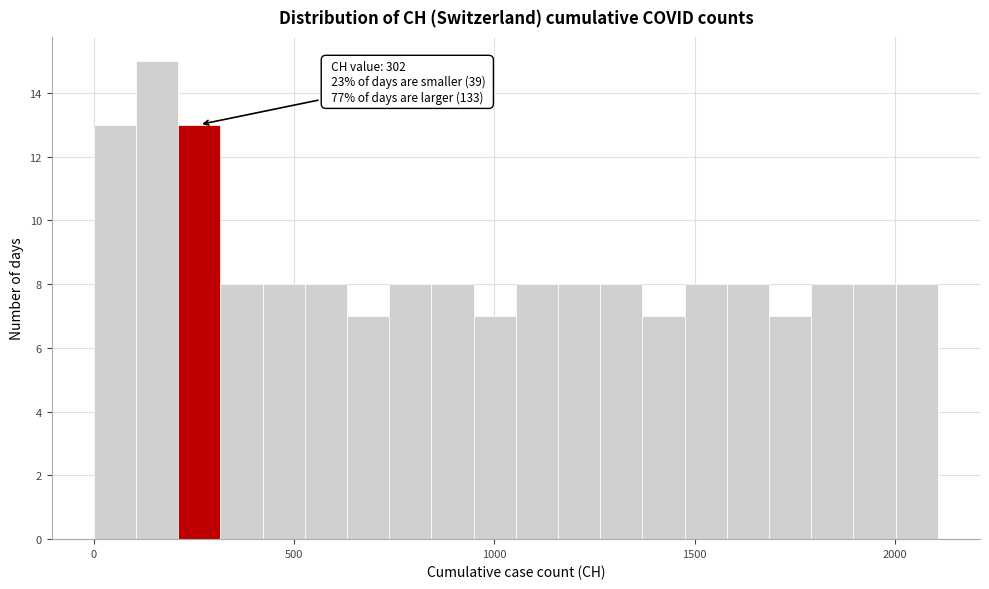

Read against the x-axis, roughly where is the centre of the tallest bar?

150